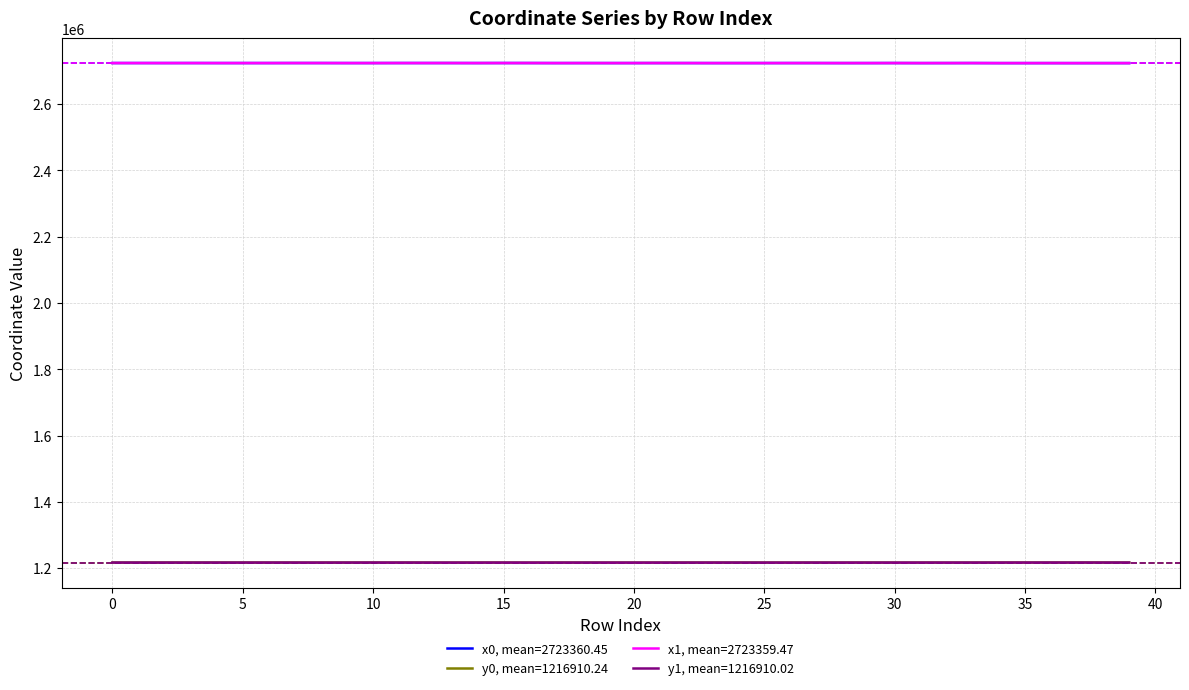

How many lines are shown in the chart?

4